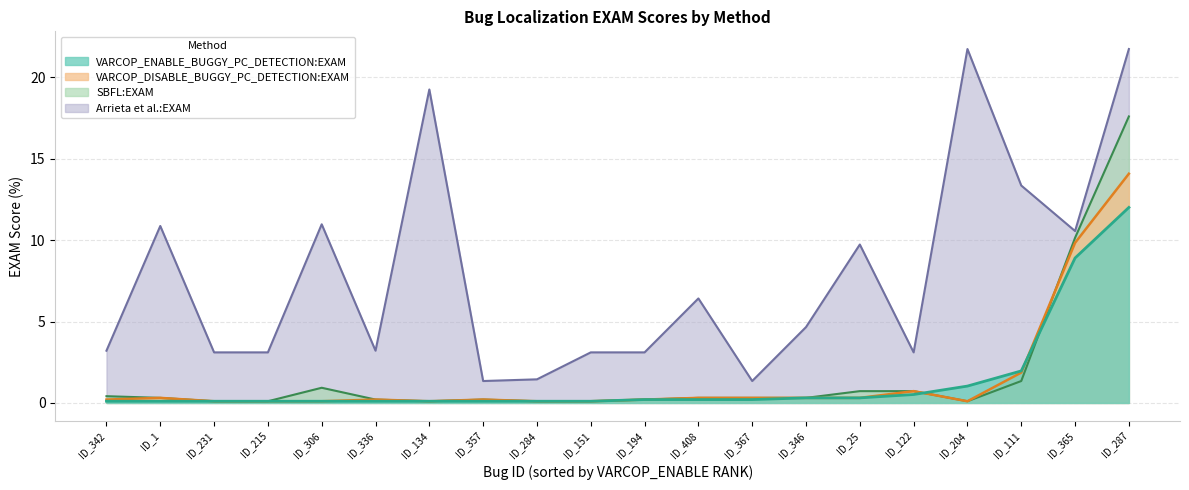

True or false: SBFL:EXAM has a value of 0.1 at ID_342.

False